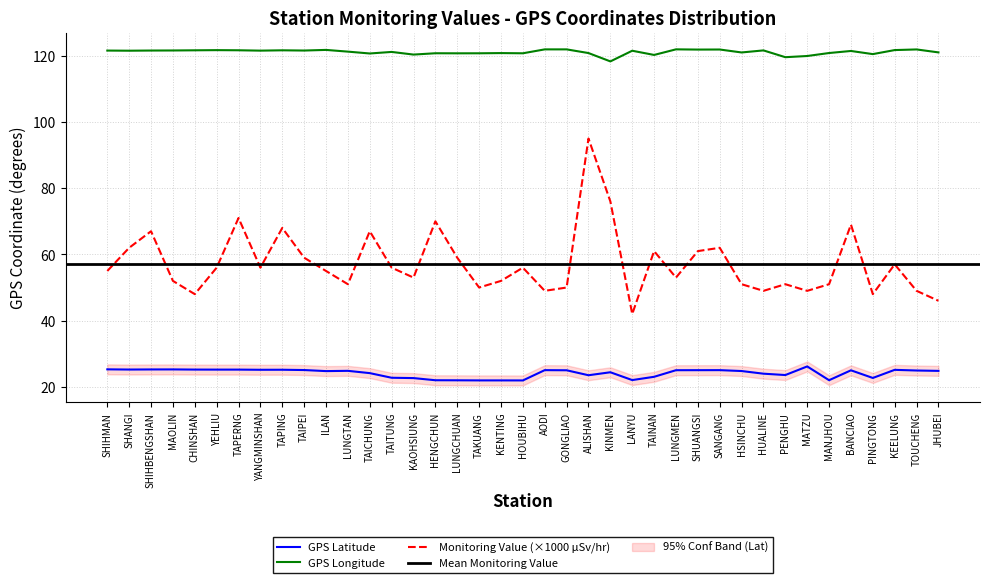

True or false: Monitoring Value and GPS Latitude intersect in this chart.

False